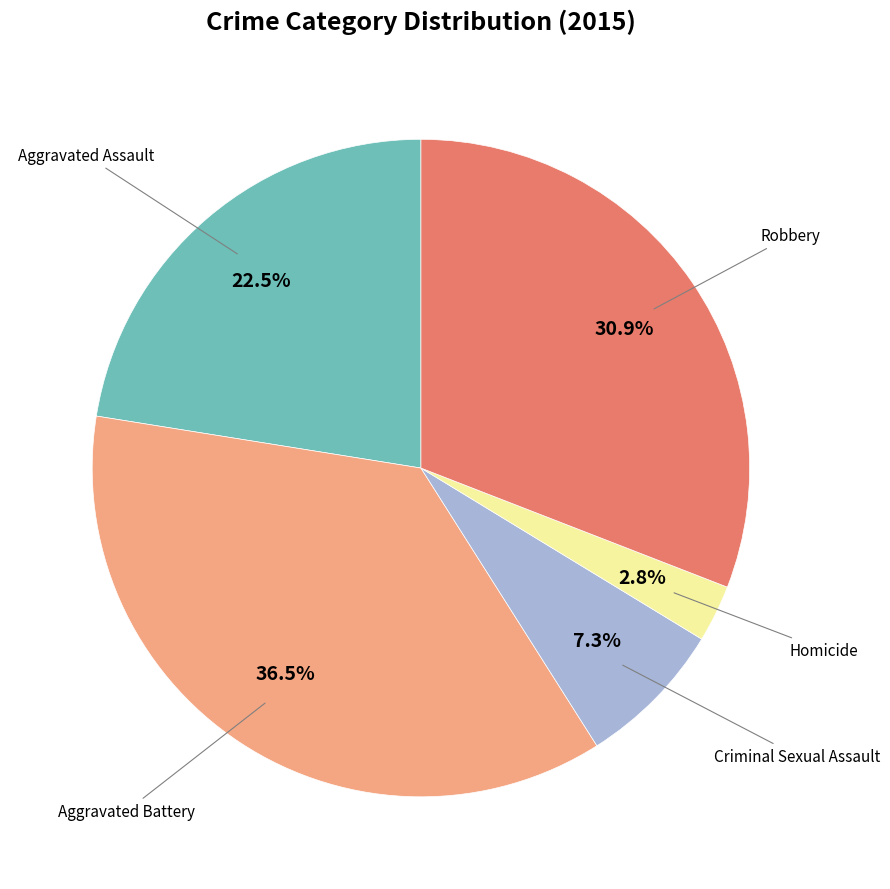

Which has a higher value, Aggravated Battery or Robbery?

Aggravated Battery